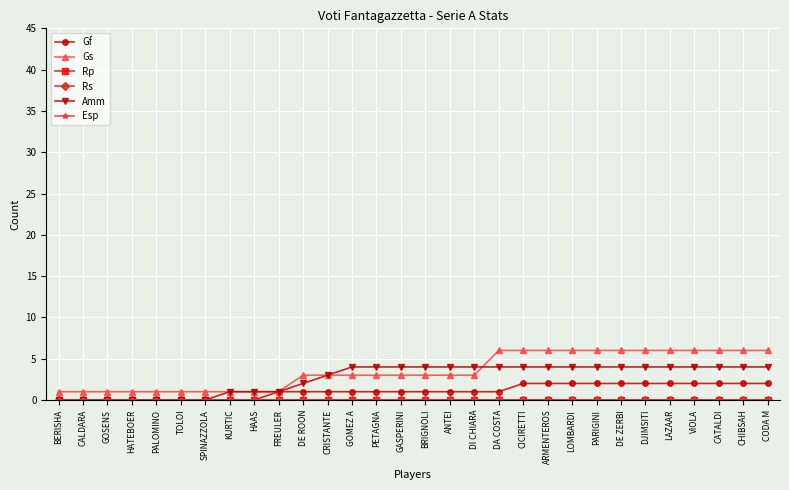

How many categories are shown in the chart?

30